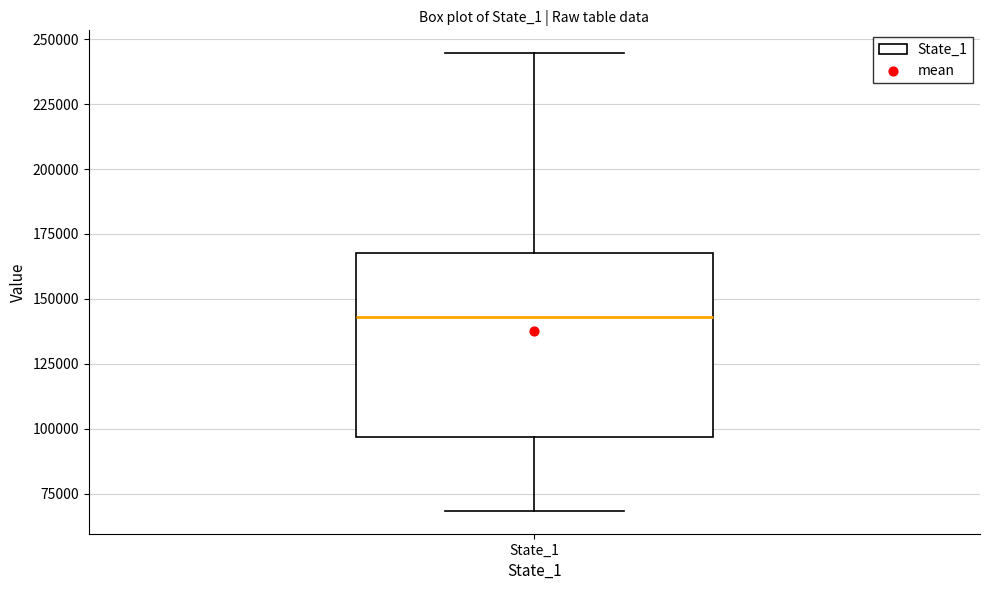

Transcribe this box plot: give where the median line is, the range the box spans, and where the two whiskers end, as read against the y-axis. The values are not printed on the chart, so give them approximately, as read against the axis.

median 145000, box 95000 to 170000, whiskers 70000 to 245000